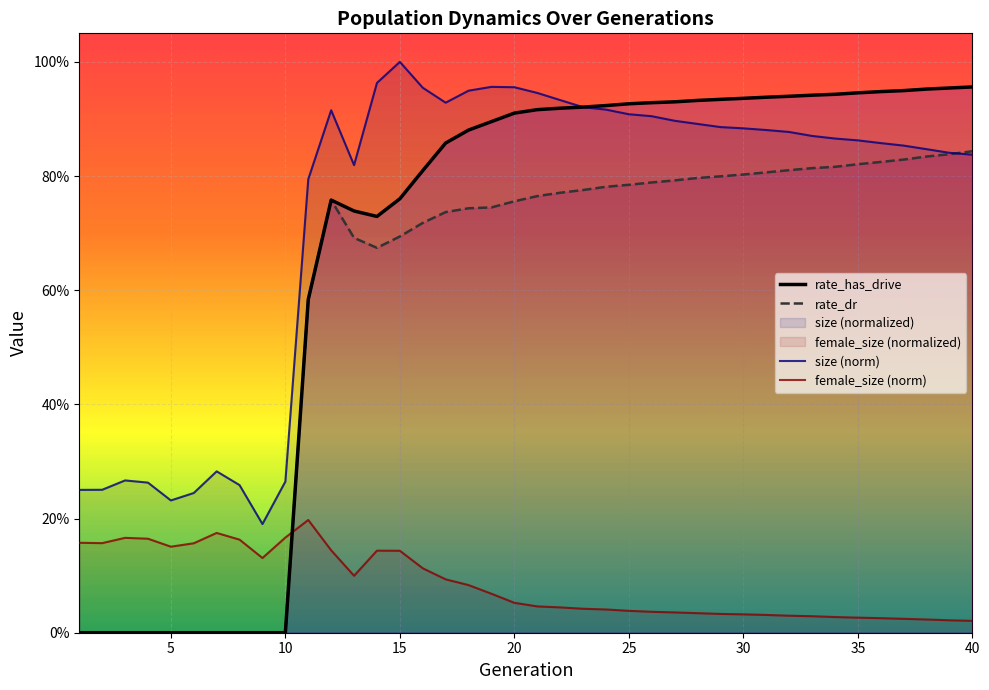

True or false: rate_has_drive and rate_dr cross at least once.

False